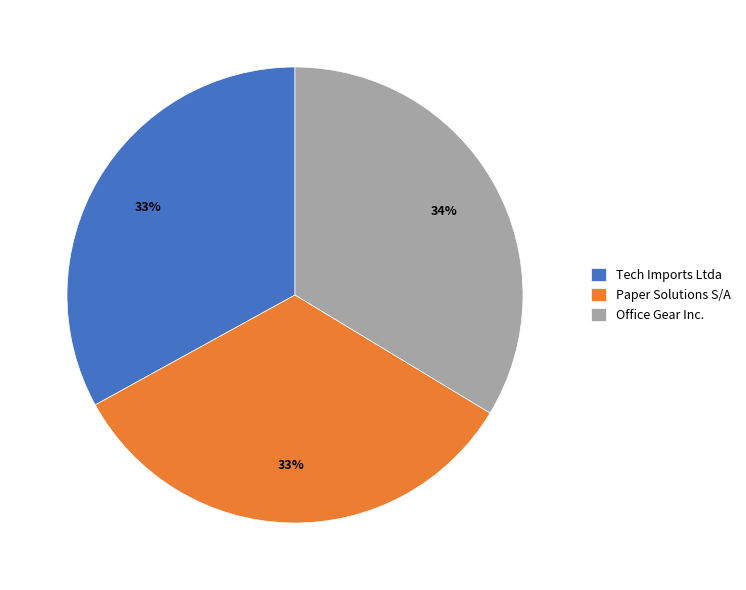

Count the number of slices in the pie.

3